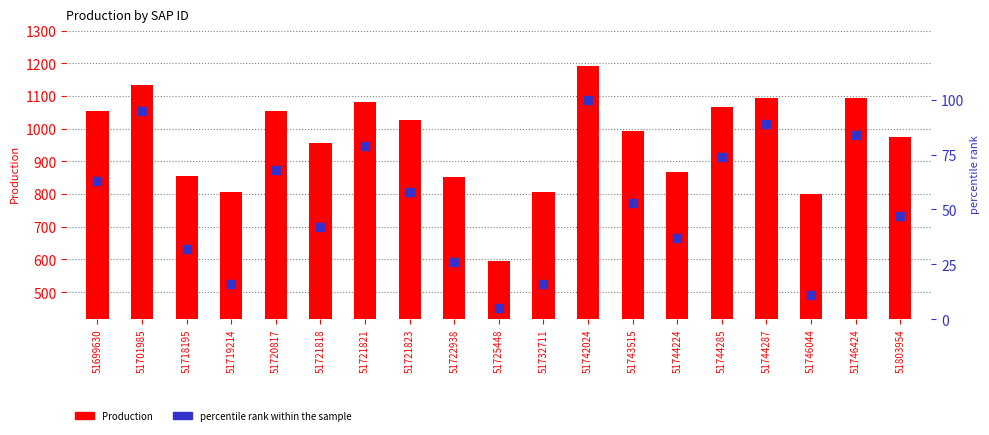

Which series has the widest spread of Y values?

Production